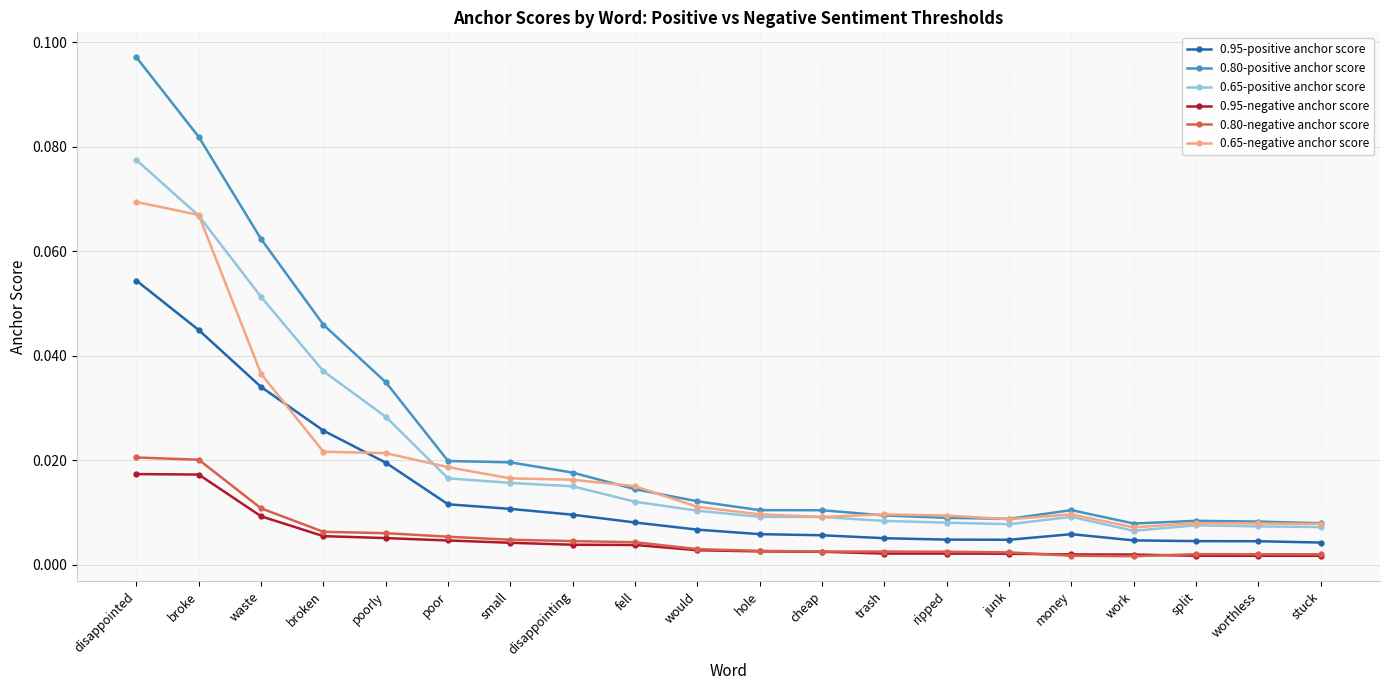

Which series has the widest spread of values?

0.80-positive anchor score